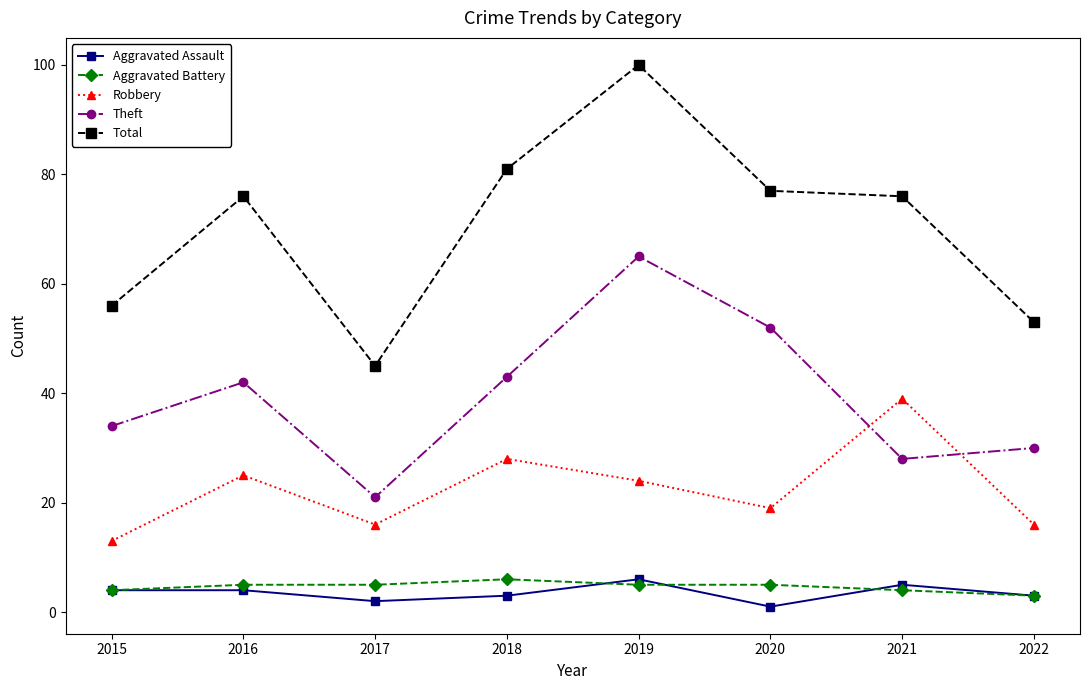

True or false: Total and Aggravated Assault intersect in this chart.

False